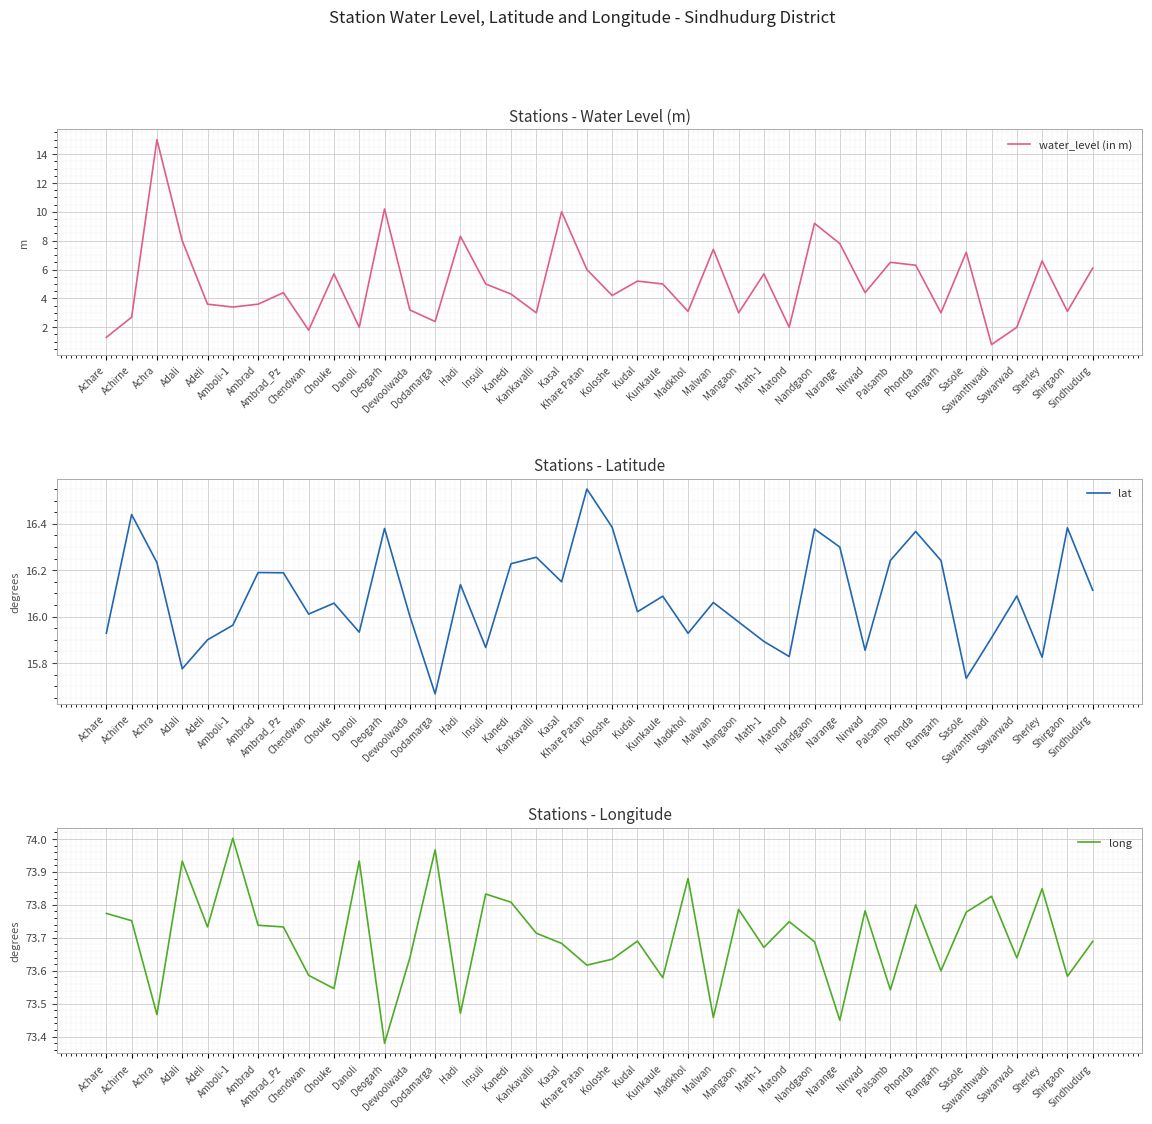

What position from the left is Matond?

28